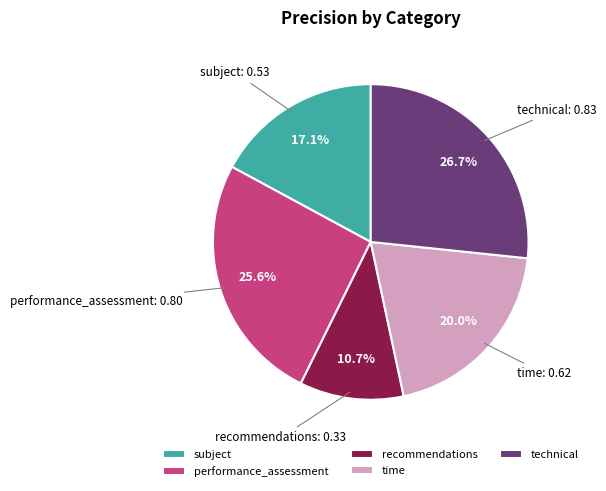

Rank the categories by value from lowest to highest.

recommendations, subject, time, performance_assessment, technical